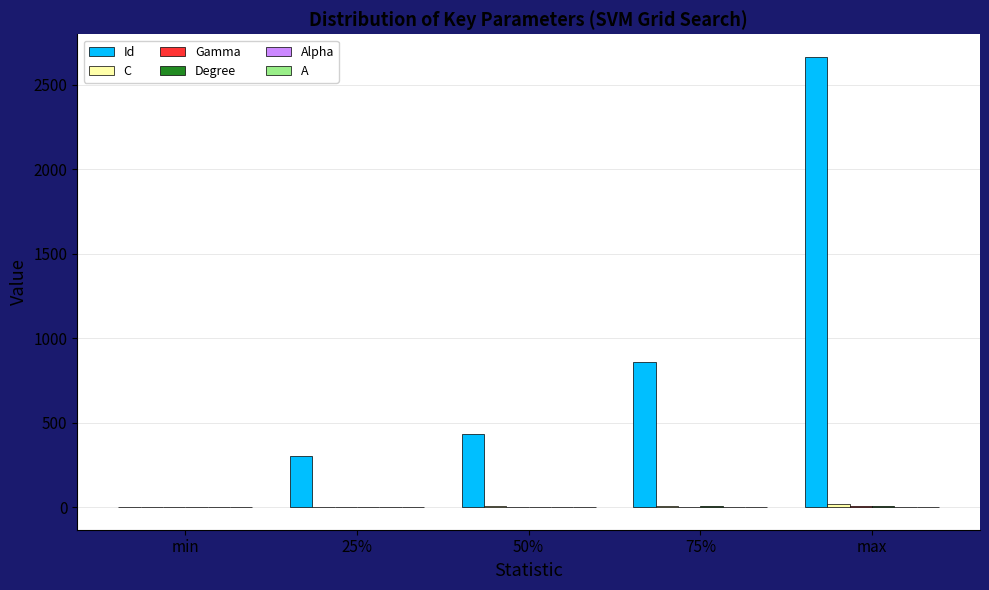

Which series has the largest total across all categories?

Id